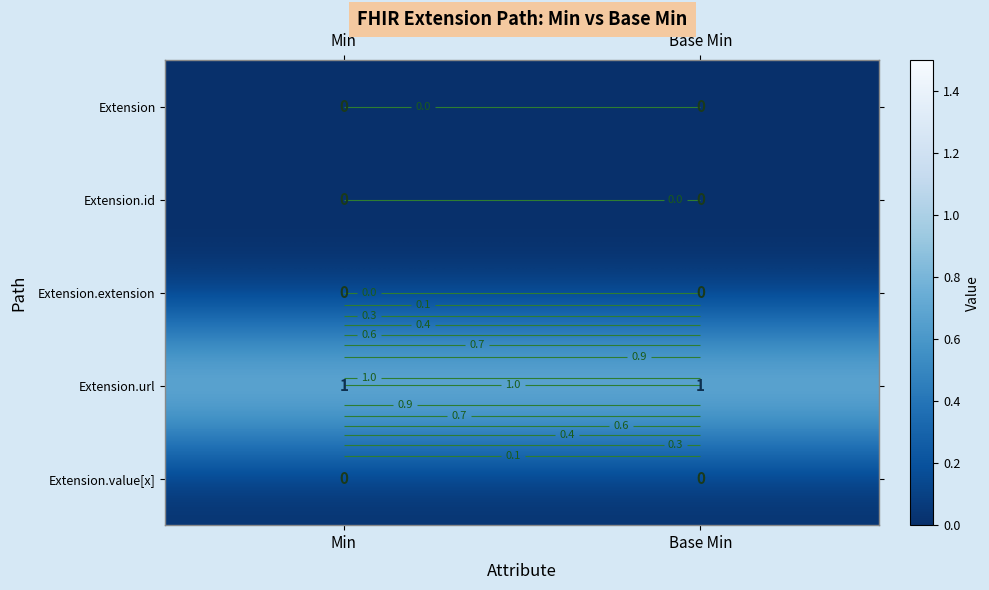

Which category has the highest value in the Extension.extension series?

Min